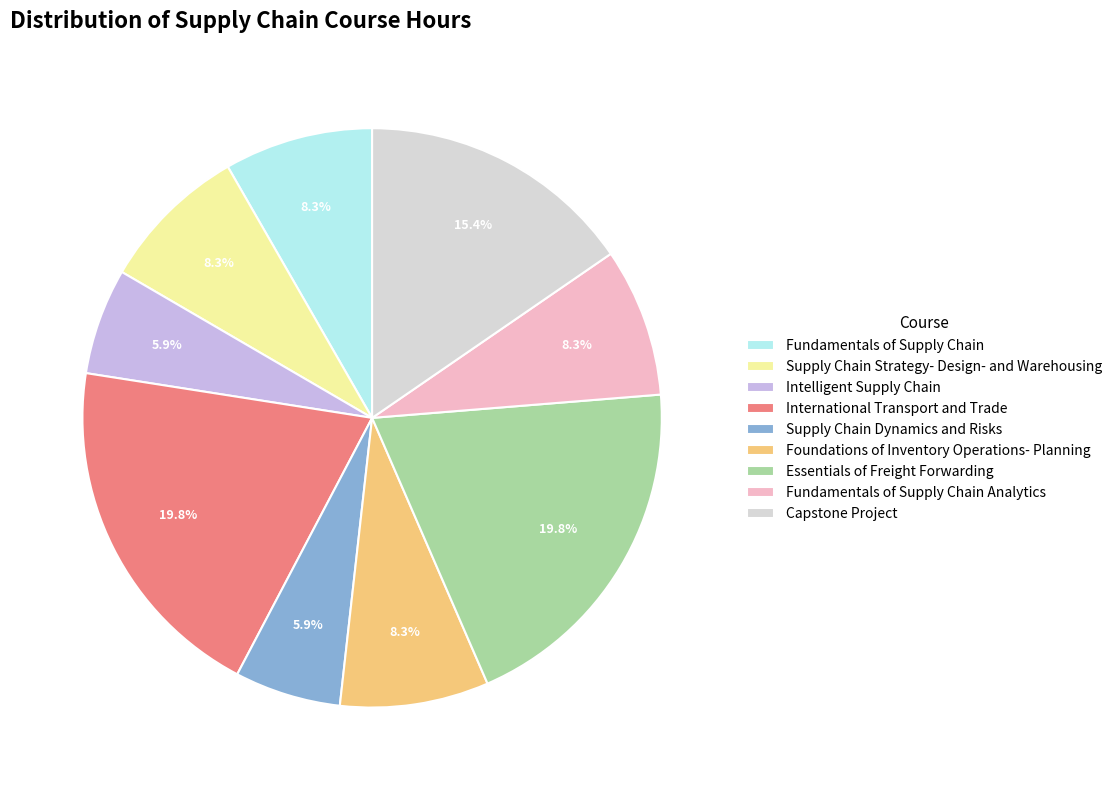

How many slices are in this pie chart?

9